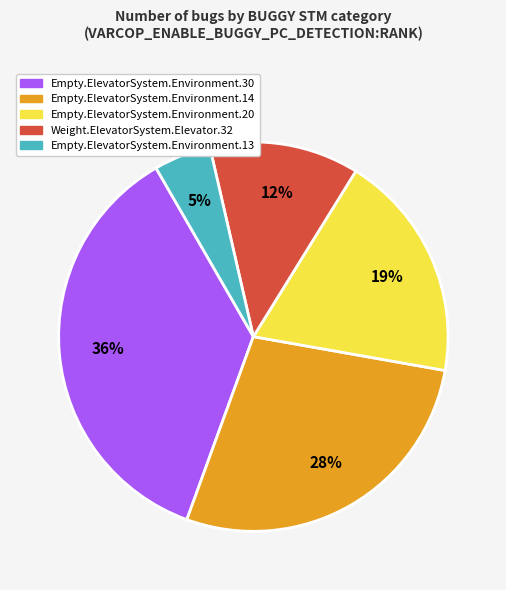

To the nearest percent, what is the average slice percentage?

20%